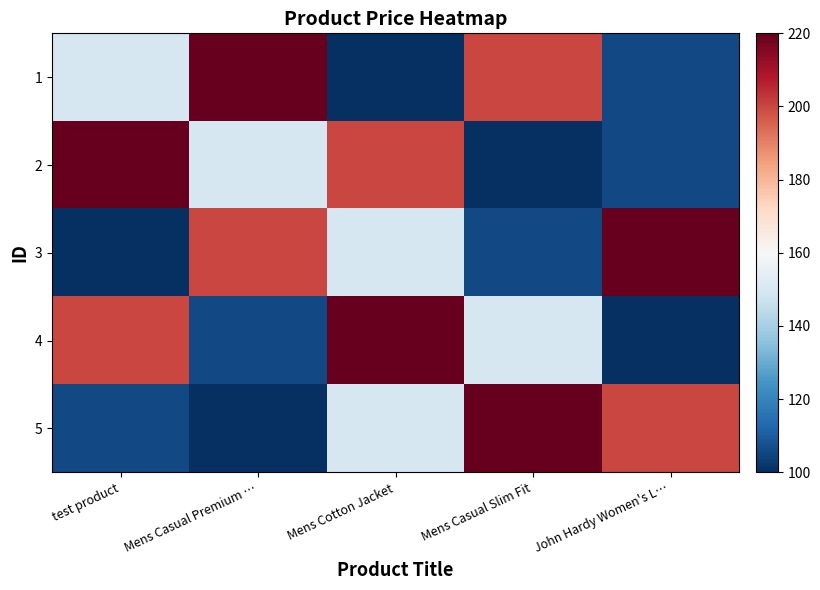

Reading left to right, extract all data points from this chart.

1: test product=150	Mens Casual Premium …=220	Mens Cotton Jacket=100	Mens Casual Slim Fit=200	John Hardy Women's L…=106
2: test product=220	Mens Casual Premium …=150	Mens Cotton Jacket=200	Mens Casual Slim Fit=100	John Hardy Women's L…=106
3: test product=100	Mens Casual Premium …=200	Mens Cotton Jacket=150	Mens Casual Slim Fit=106	John Hardy Women's L…=220
4: test product=200	Mens Casual Premium …=106	Mens Cotton Jacket=220	Mens Casual Slim Fit=150	John Hardy Women's L…=100
5: test product=106	Mens Casual Premium …=100	Mens Cotton Jacket=150	Mens Casual Slim Fit=220	John Hardy Women's L…=200